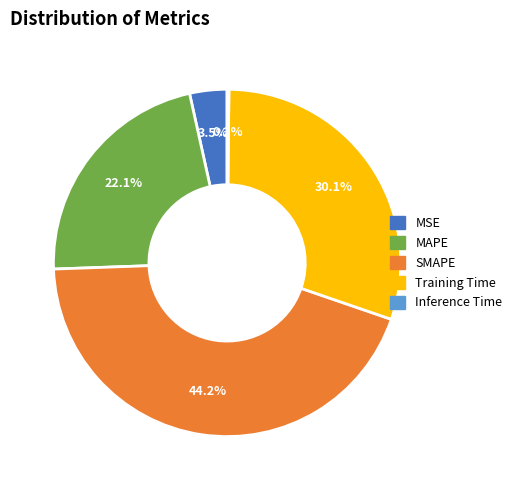

How much of the chart is everything except Training Time?

69.9%